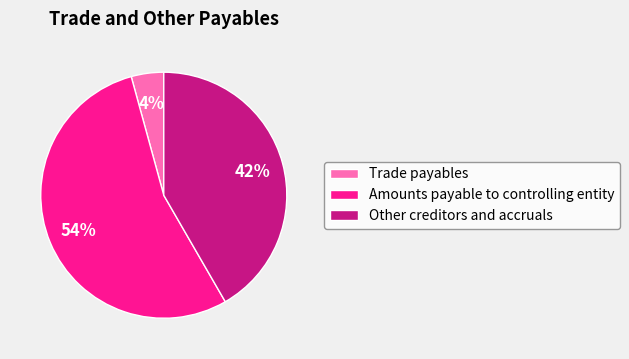

Which slice is the largest?

Amounts payable to controlling entity